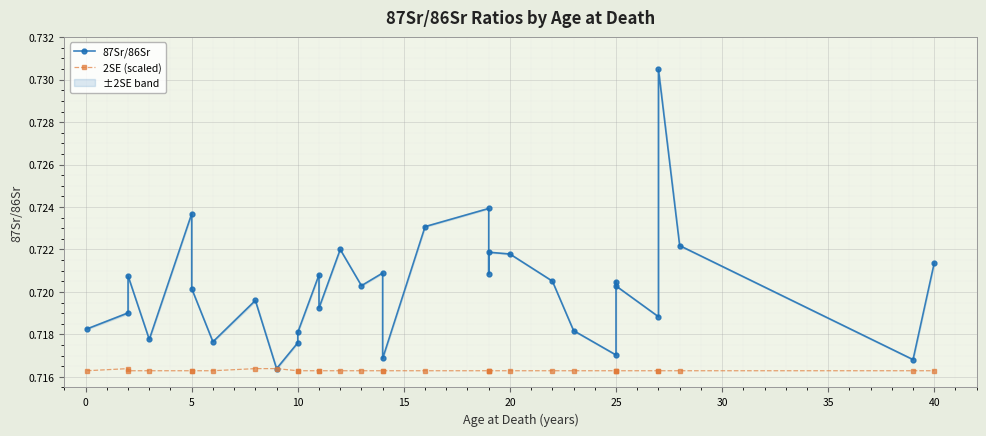

True or false: 2SE (scaled) and 87Sr/86Sr cross at least once.

False